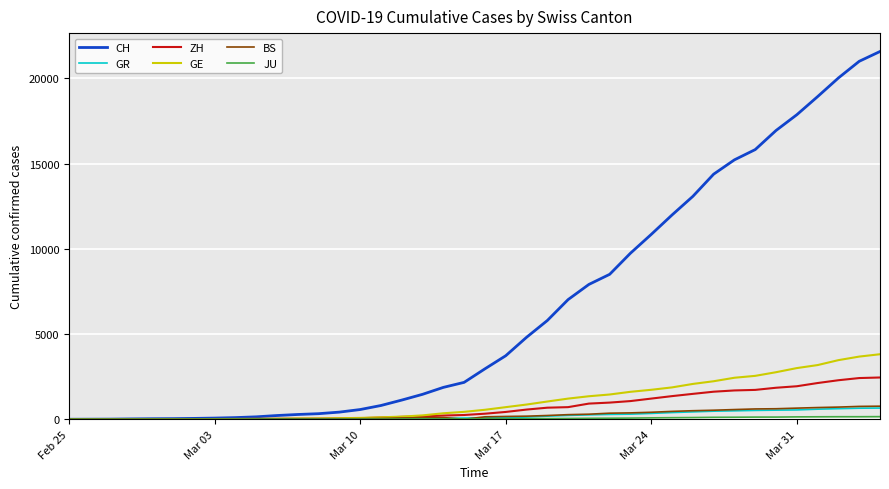

What is the maximum value shown in the chart?

21583